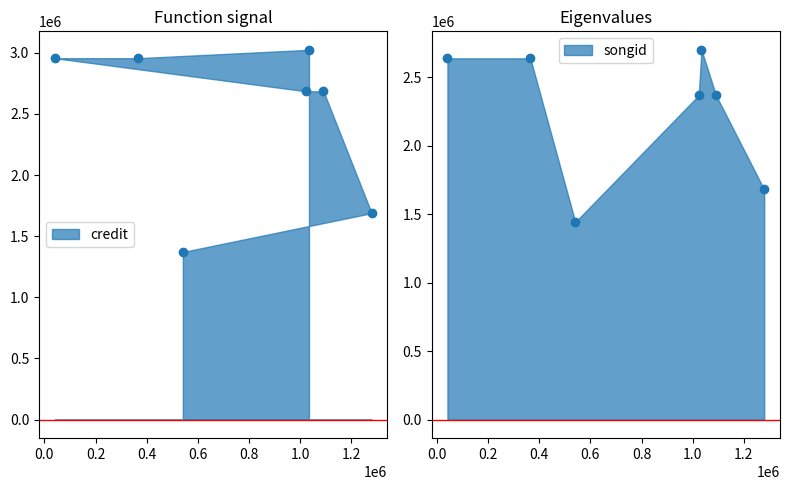

What is the smallest value displayed?

1371194